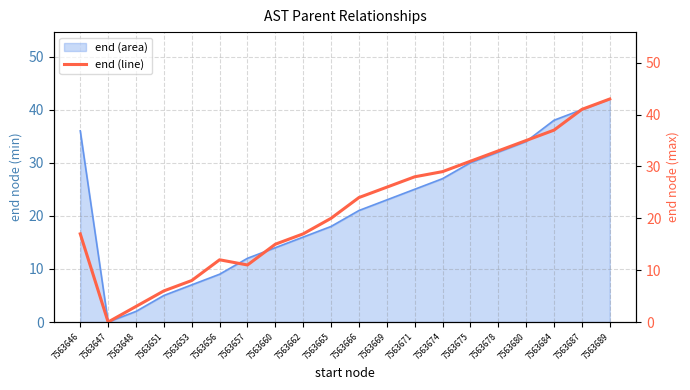

What is the sum of all values?

436